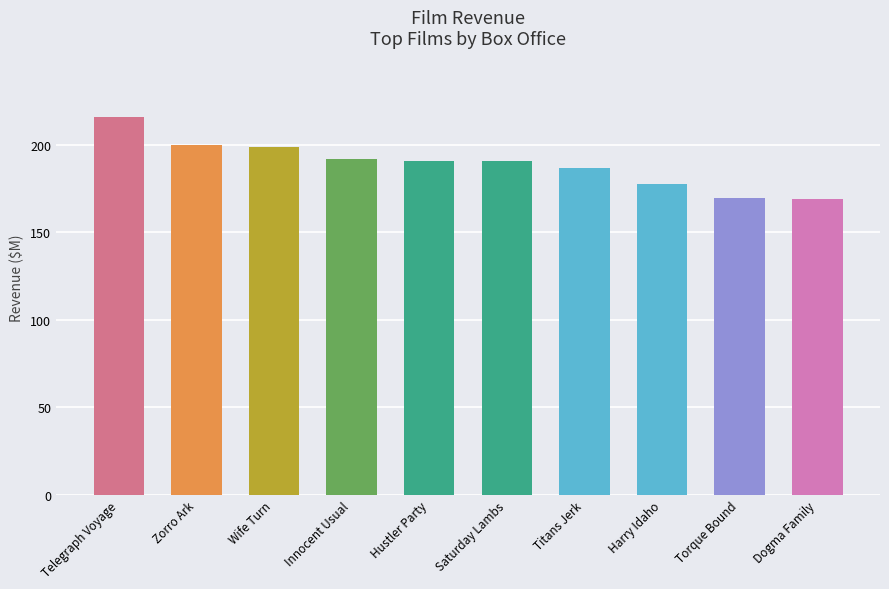

What is the approximate value at Harry Idaho?

177.7